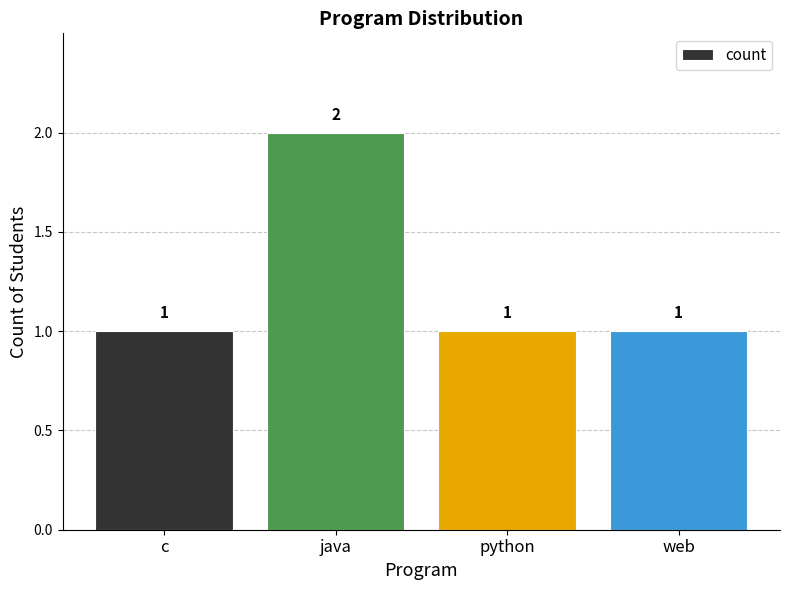

Does the chart contain any negative values?

No